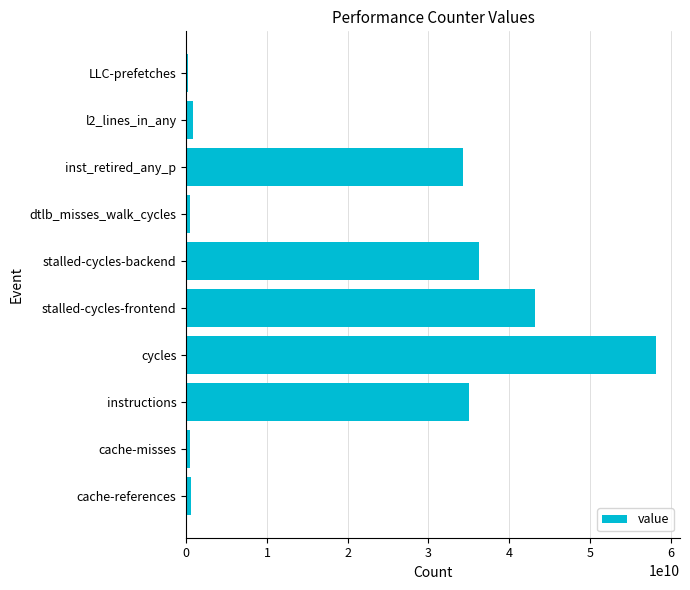

What is the difference between the maximum and second lowest values?

57838137325